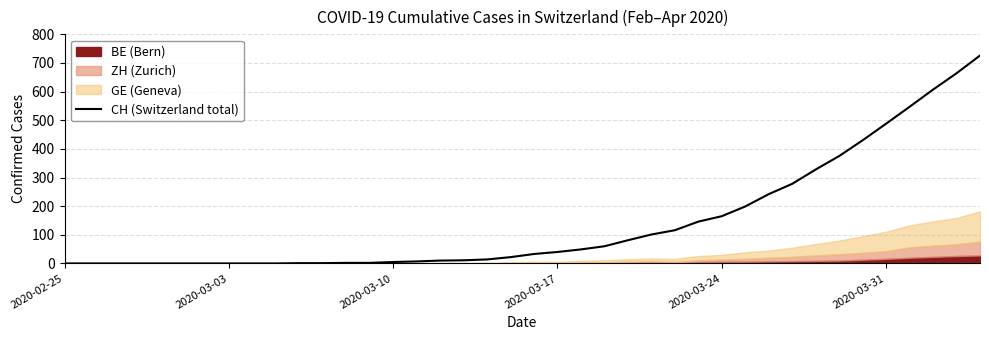

What is the maximum value for CH (Switzerland total)?

726